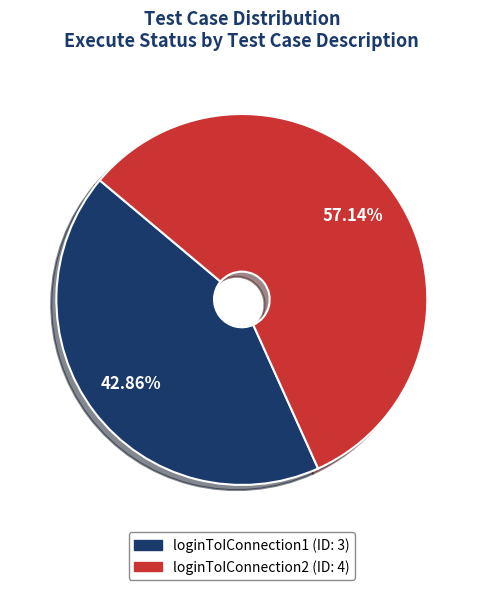

How many segments does this pie chart have?

2